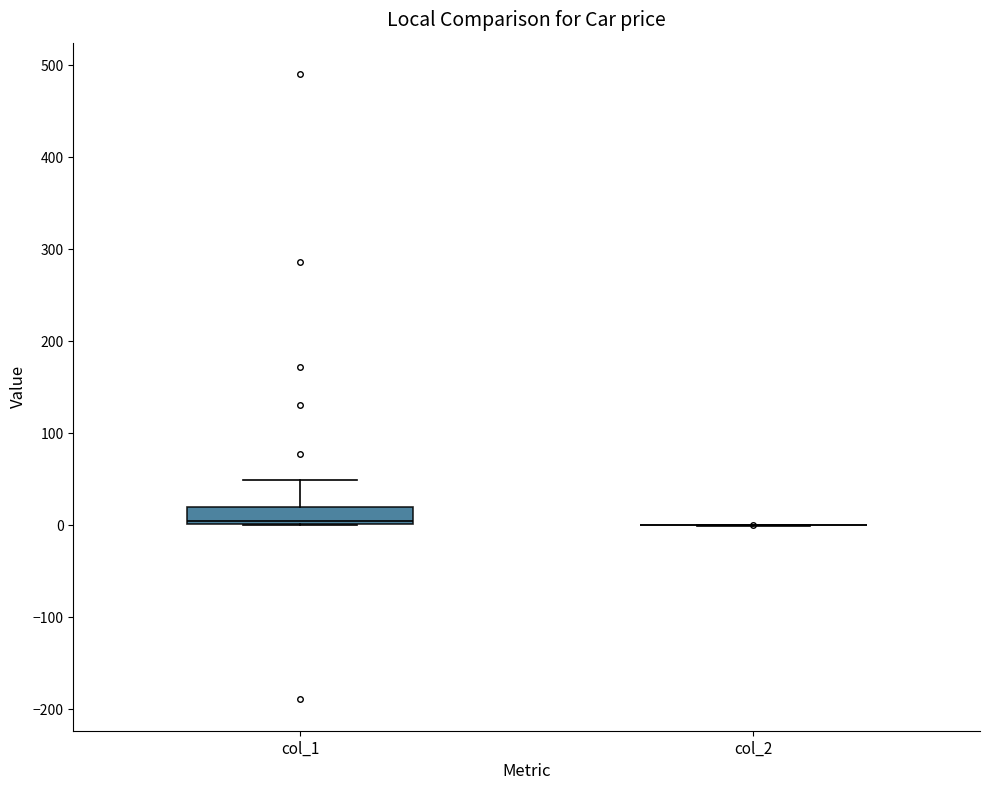

Reading left to right, transcribe this box plot: for each box, give where its median line is, the range the box spans, and where its two whiskers end, as read against the y-axis. The values are not printed on the chart, so give them approximately, as read against the axis.

col_1: median 10, box 0 to 20, whiskers 0 to 50
col_2: box collapsed to a line at 0, whiskers 0 to 0